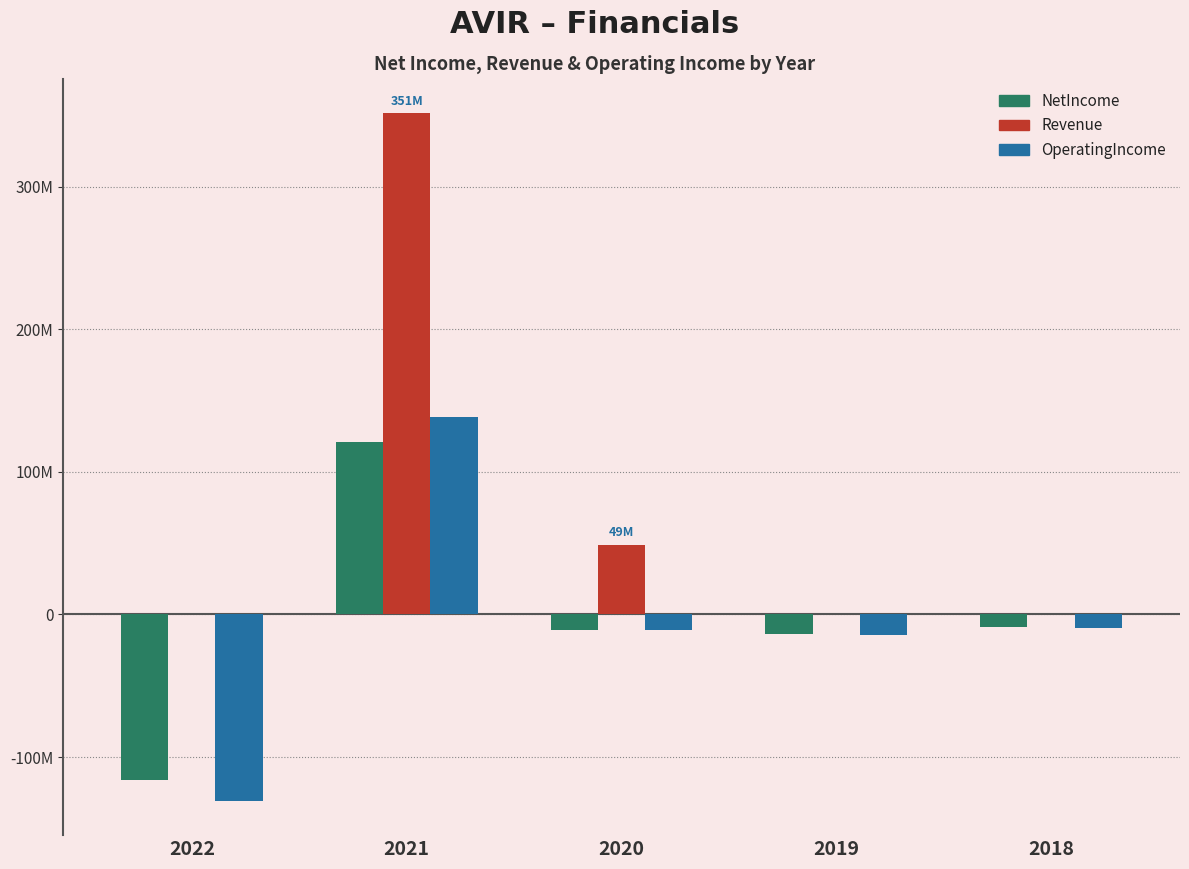

What is the difference between the maximum and minimum values in the OperatingIncome series?

269027000